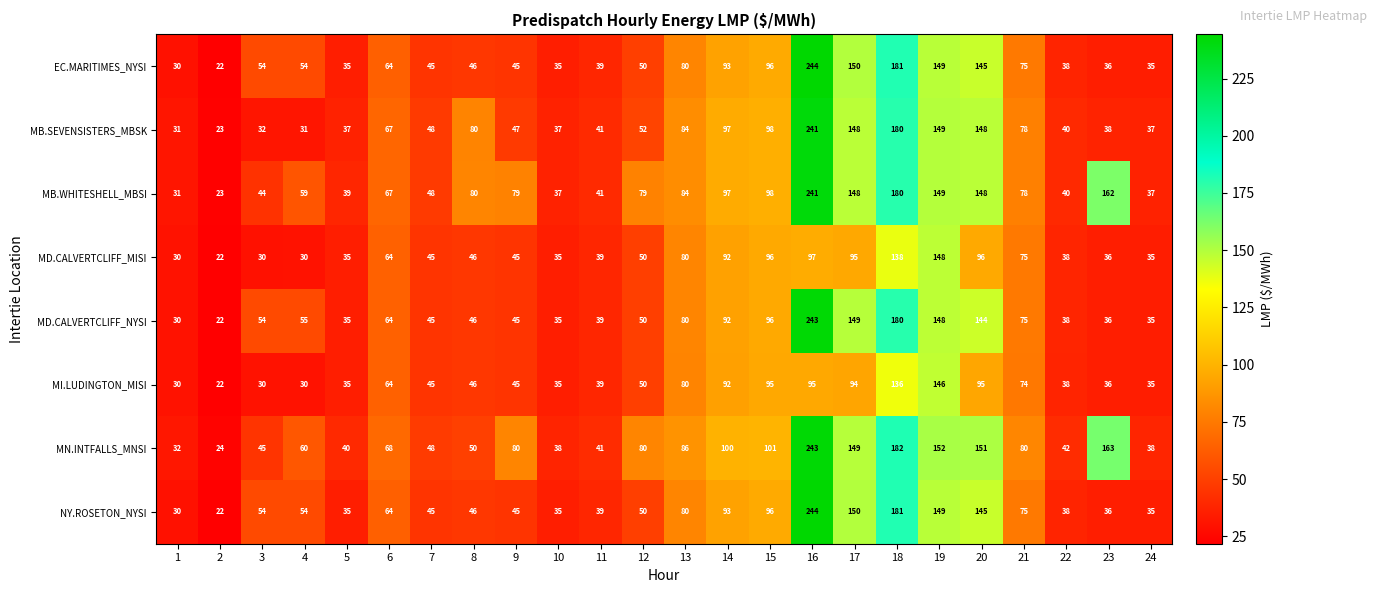

Read the MN.INTFALLS_MNSI value at 20, to the nearest 50.

150